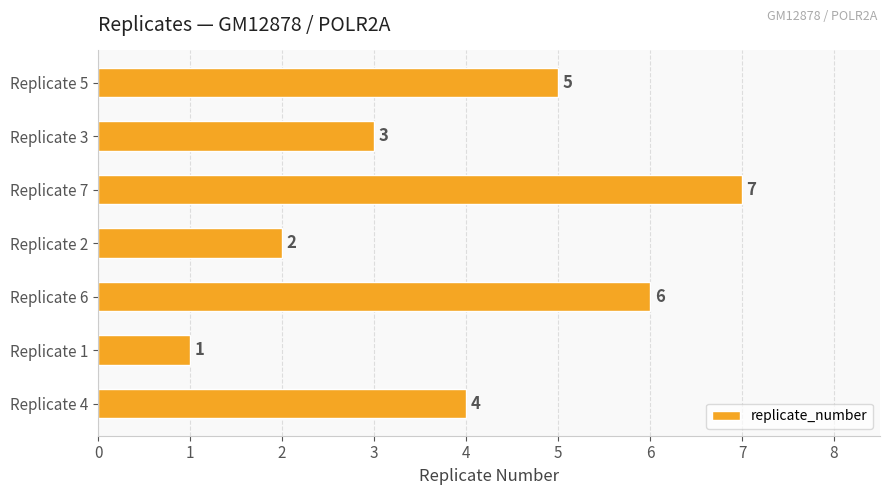

Is it true that the value at Replicate 6 is 9?

False